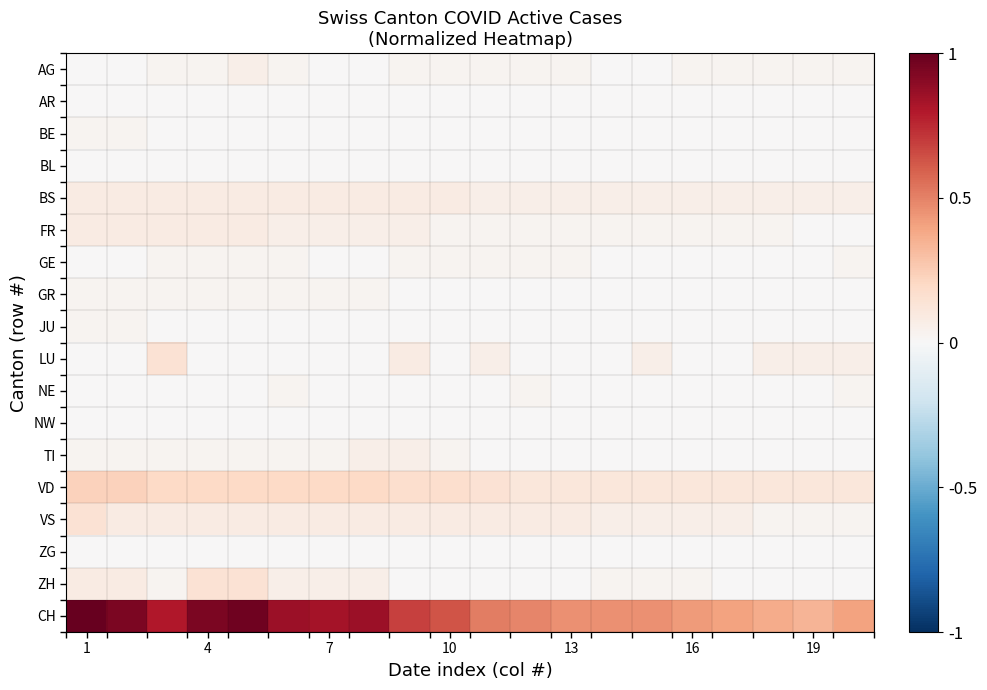

Reading left to right, list all the values displayed in this chart.

AG: 0.0	0.0	0.0	0.0	0.1	0.0	0.0	0.0	0.0	0.0	0.0	0.0	0.0	0.0	0.0	0.0	0.0	0.0	0.0	0.0
AR: 0.0	0.0	0.0	0.0	0.0	0.0	0.0	0.0	0.0	0.0	0.0	0.0	0.0	0.0	0.0	0.0	0.0	0.0	0.0	0.0
BE: 0.0	0.0	0.0	0.0	0.0	0.0	0.0	0.0	0.0	0.0	0.0	0.0	0.0	0.0	0.0	0.0	0.0	0.0	0.0	0.0
BL: 0.0	0.0	0.0	0.0	0.0	0.0	0.0	0.0	0.0	0.0	0.0	0.0	0.0	0.0	0.0	0.0	0.0	0.0	0.0	0.0
BS: 0.1	0.1	0.1	0.1	0.1	0.1	0.1	0.1	0.1	0.1	0.1	0.1	0.1	0.1	0.1	0.1	0.1	0.1	0.1	0.1
FR: 0.1	0.1	0.1	0.1	0.1	0.1	0.1	0.1	0.1	0.0	0.0	0.0	0.0	0.0	0.0	0.0	0.0	0.0	0.0	0.0
GE: 0.0	0.0	0.0	0.0	0.0	0.0	0.0	0.0	0.0	0.0	0.0	0.0	0.0	0.0	0.0	0.0	0.0	0.0	0.0	0.0
GR: 0.0	0.0	0.0	0.0	0.0	0.0	0.0	0.0	0.0	0.0	0.0	0.0	0.0	0.0	0.0	0.0	0.0	0.0	0.0	0.0
JU: 0.0	0.0	0.0	0.0	0.0	0.0	0.0	0.0	0.0	0.0	0.0	0.0	0.0	0.0	0.0	0.0	0.0	0.0	0.0	0.0
LU: 0.0	0.0	0.1	0.0	0.0	0.0	0.0	0.0	0.1	0.0	0.1	0.0	0.0	0.0	0.1	0.0	0.0	0.1	0.1	0.1
NE: 0.0	0.0	0.0	0.0	0.0	0.0	0.0	0.0	0.0	0.0	0.0	0.0	0.0	0.0	0.0	0.0	0.0	0.0	0.0	0.0
NW: 0.0	0.0	0.0	0.0	0.0	0.0	0.0	0.0	0.0	0.0	0.0	0.0	0.0	0.0	0.0	0.0	0.0	0.0	0.0	0.0
TI: 0.0	0.0	0.0	0.0	0.0	0.0	0.0	0.1	0.1	0.0	0.0	0.0	0.0	0.0	0.0	0.0	0.0	0.0	0.0	0.0
VD: 0.2	0.2	0.2	0.2	0.2	0.2	0.2	0.2	0.2	0.2	0.1	0.1	0.1	0.1	0.1	0.1	0.1	0.1	0.1	0.1
VS: 0.1	0.1	0.1	0.1	0.1	0.1	0.1	0.1	0.1	0.1	0.1	0.1	0.1	0.1	0.1	0.1	0.1	0.0	0.0	0.0
ZG: 0.0	0.0	0.0	0.0	0.0	0.0	0.0	0.0	0.0	0.0	0.0	0.0	0.0	0.0	0.0	0.0	0.0	0.0	0.0	0.0
ZH: 0.1	0.1	0.0	0.1	0.1	0.1	0.1	0.1	0.0	0.0	0.0	0.0	0.0	0.0	0.0	0.0	0.0	0.0	0.0	0.0
CH: 1.0	0.9	0.8	0.9	1.0	0.9	0.8	0.9	0.7	0.6	0.5	0.5	0.5	0.5	0.5	0.4	0.4	0.4	0.3	0.4